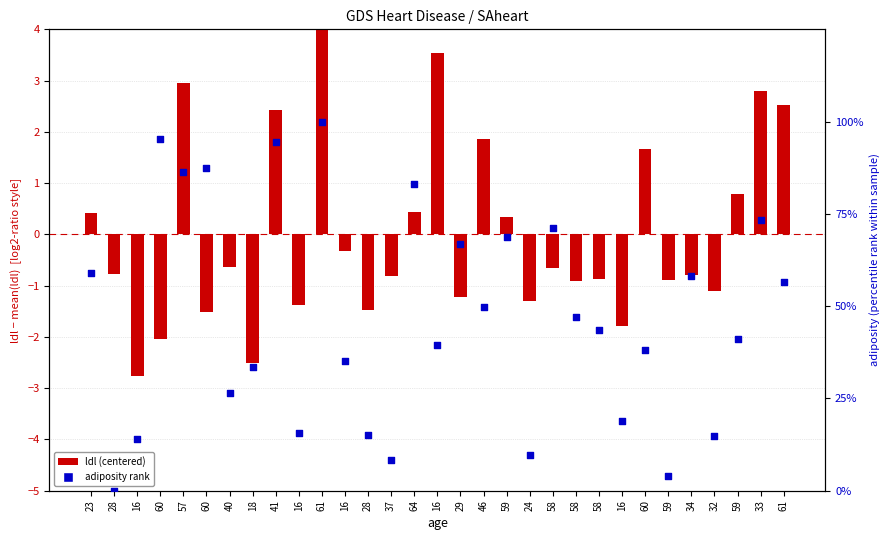

What is the total value across all series at 23?

59.5